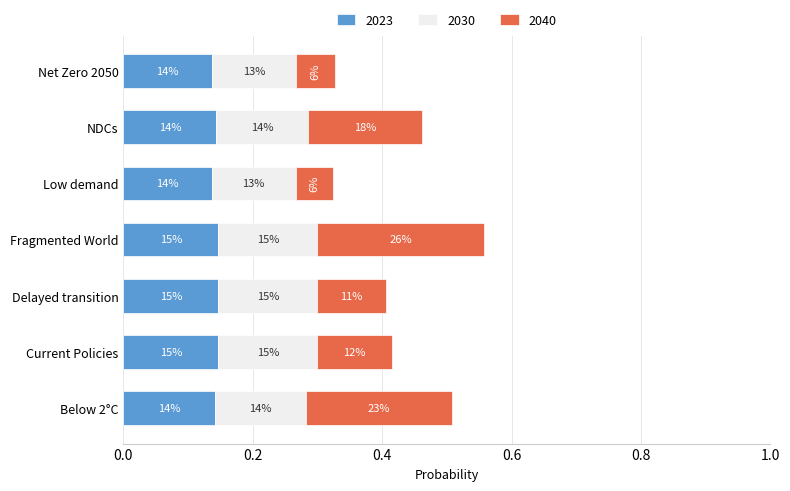

What are all the series names shown in the legend?

2023, 2030, 2040